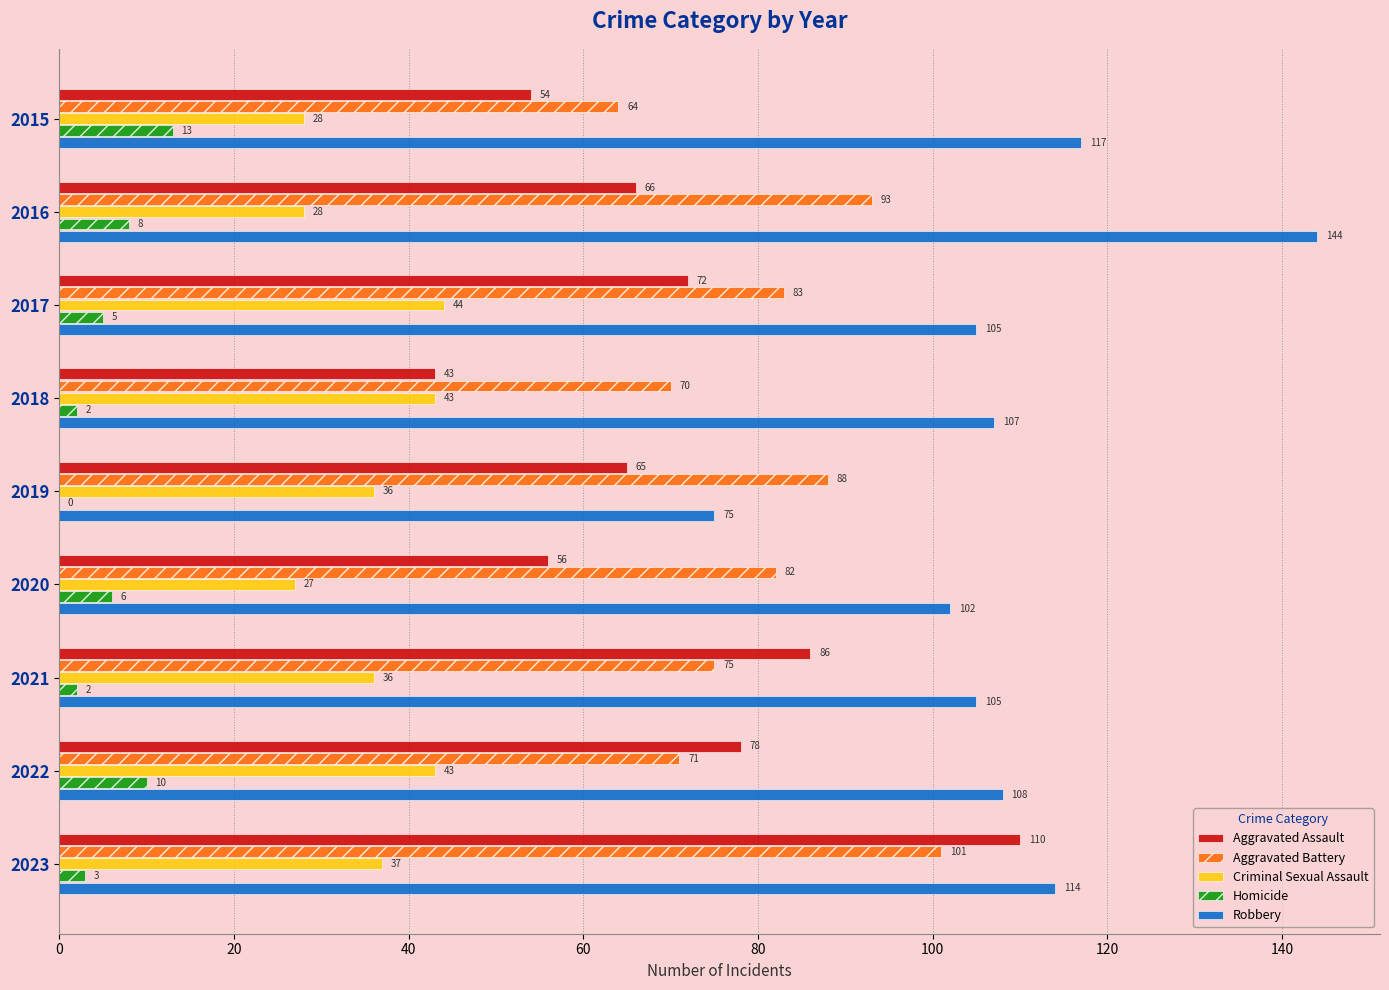

The Robbery series shows 108 at 2022. True or false?

True